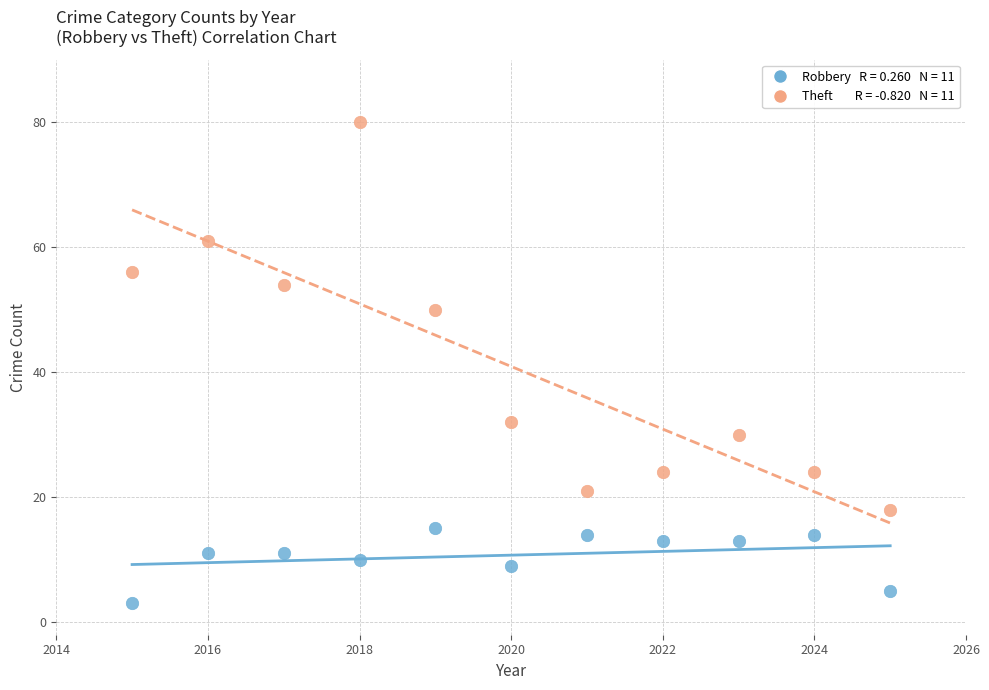

Across all data points, what is the range of Y values (max minus min)?

77